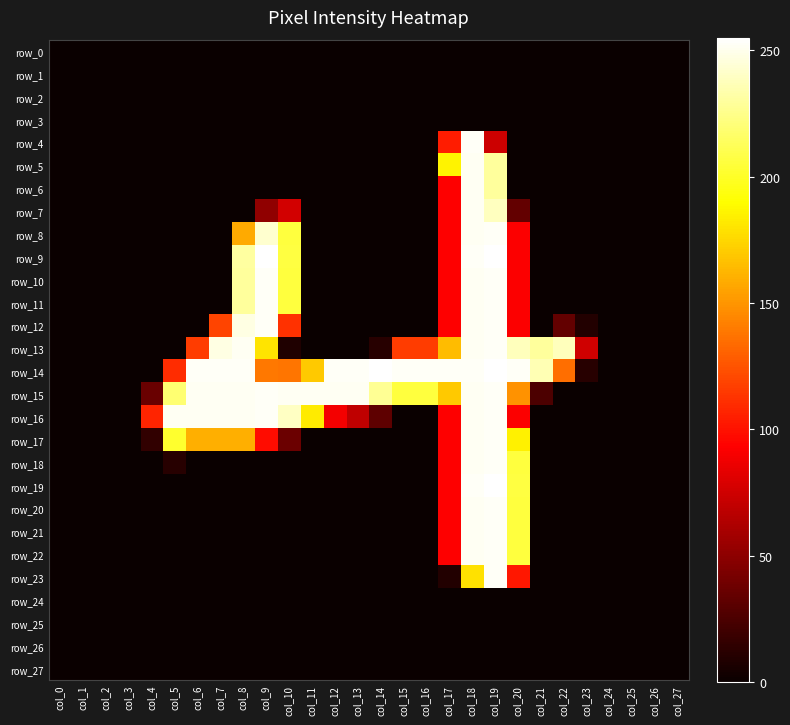

Rank the series at col_18 from highest to lowest value.

row_4, row_9, row_14, row_19, row_5, row_6, row_7, row_8, row_10, row_11, row_12, row_13, row_15, row_16, row_17, row_18, row_20, row_21, row_22, row_23, row_0, row_1, row_2, row_3, row_24, row_25, row_26, row_27